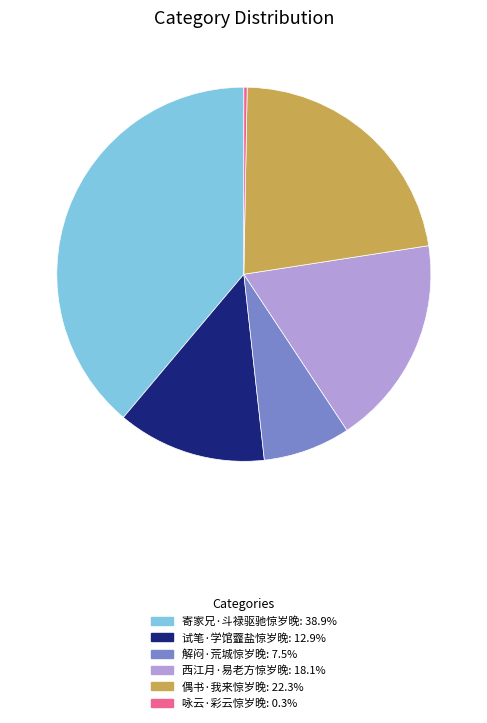

What is the ratio of the value at 解闷·荒城惊岁晚 to the value at 西江月·易老方惊岁晚?

0.4